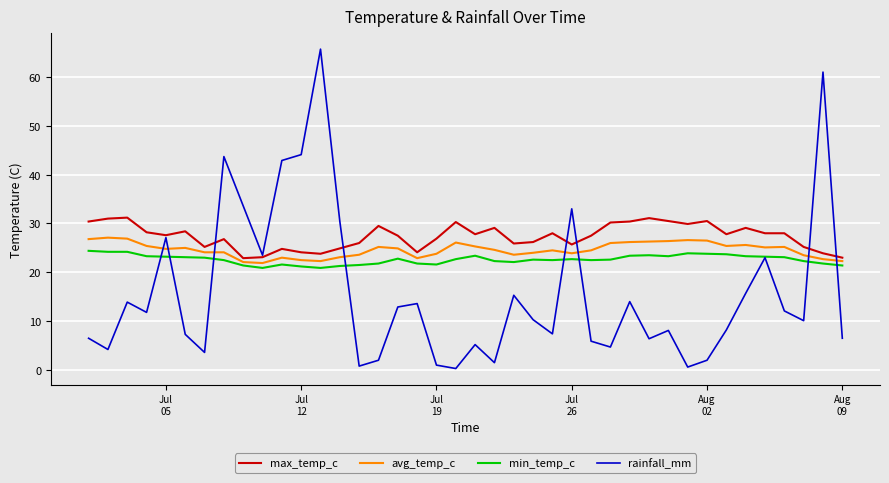

What is the greatest value displayed?

65.7